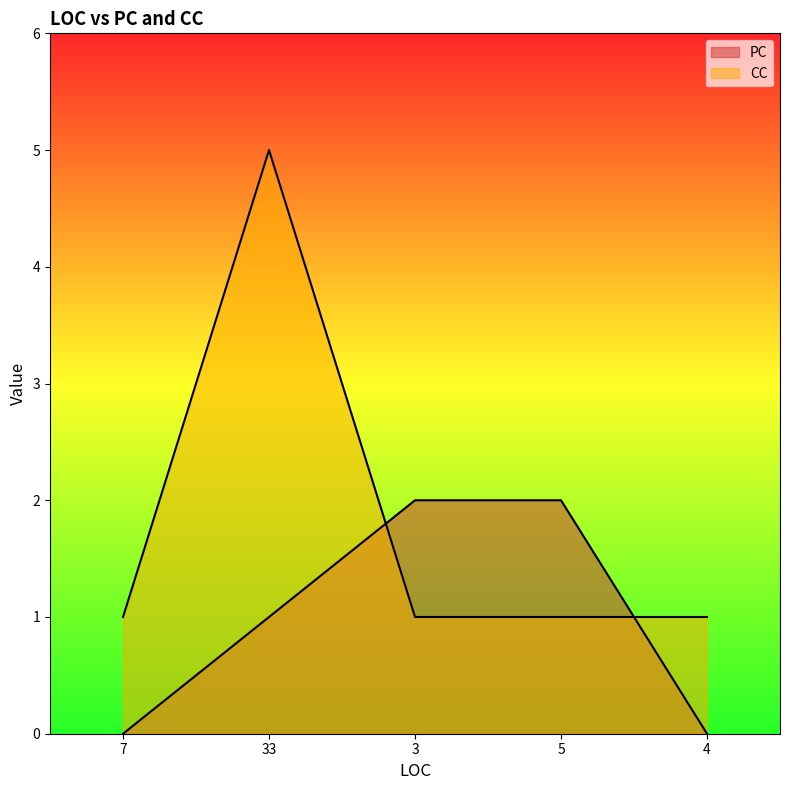

Which has a higher value, 5 or 7?

5